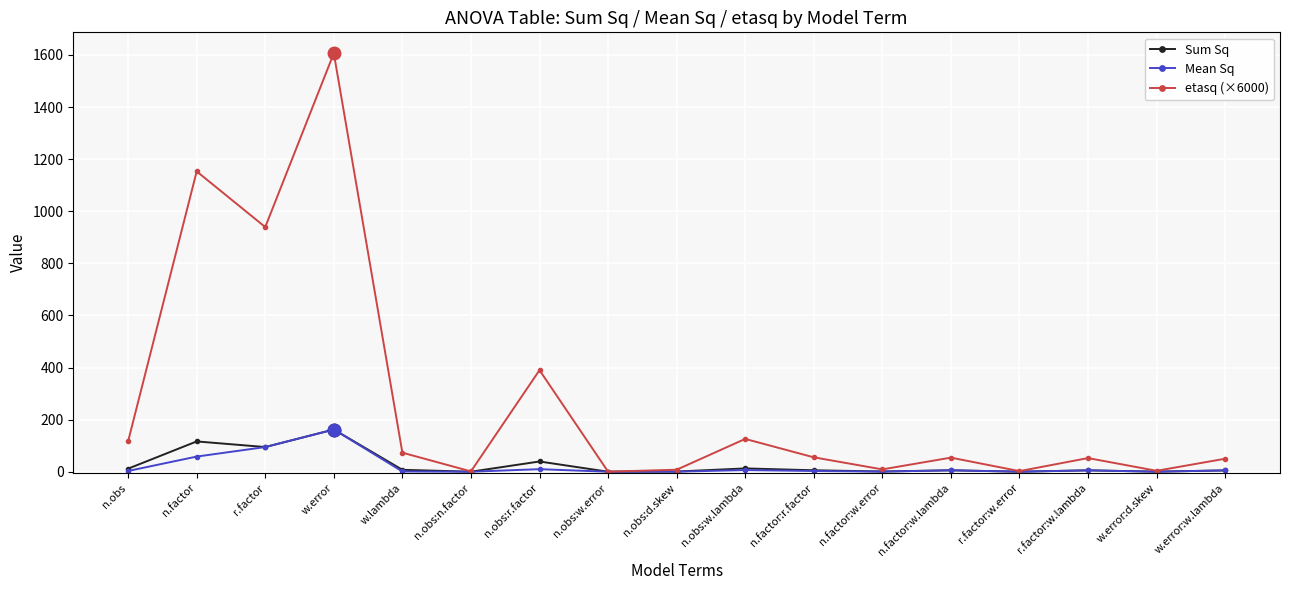

How many categories are shown in the chart?

17